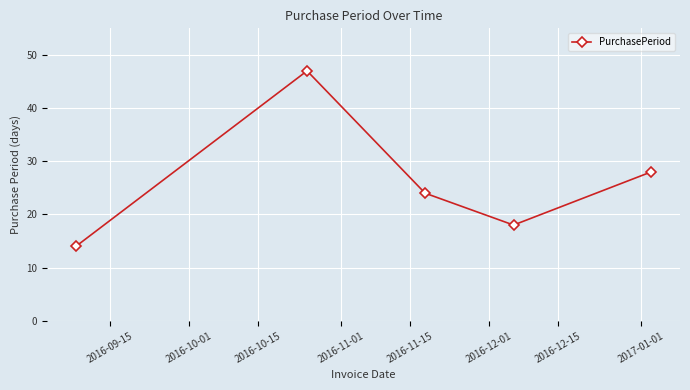

Reading left to right, transcribe all the data shown in this chart.

14	47	24	18	28